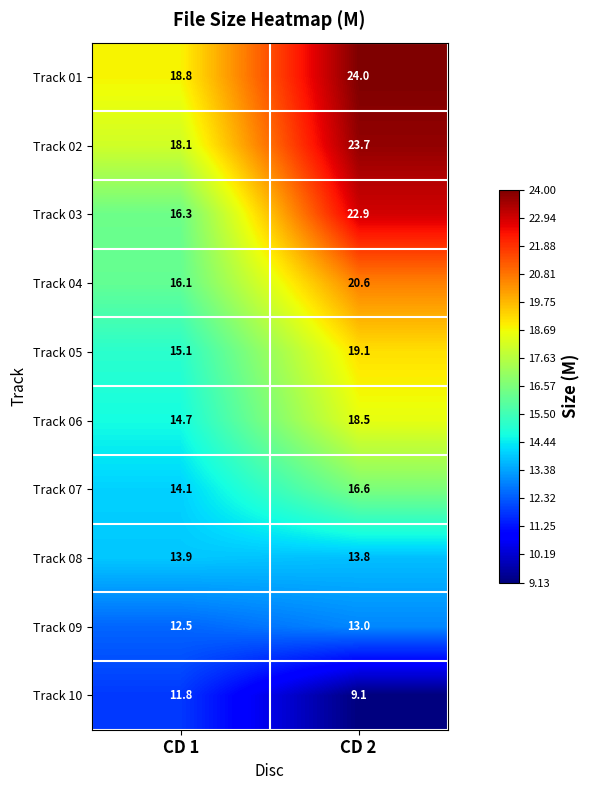

What is the average value of the Track 04 series?

18.4